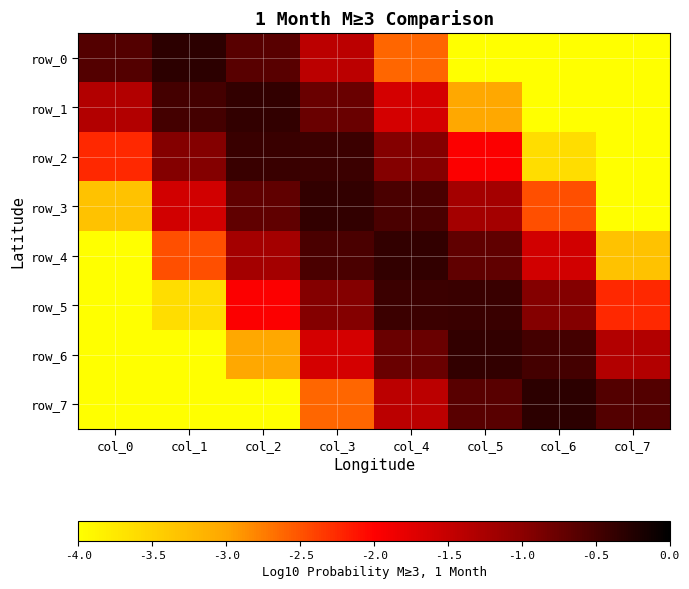

Reading right to left, transcribe all the data shown in this chart.

row_0: -7.3	-6.6	-4.3	-2.6	-1.4	-0.6	-0.3	-0.6
row_1: -8.0	-5.1	-3.0	-1.6	-0.8	-0.4	-0.5	-1.3
row_2: -6.2	-3.6	-2.0	-0.9	-0.4	-0.4	-0.9	-2.2
row_3: -4.6	-2.5	-1.2	-0.5	-0.4	-0.7	-1.6	-3.3
row_4: -3.3	-1.6	-0.7	-0.4	-0.5	-1.2	-2.5	-4.6
row_5: -2.2	-0.9	-0.4	-0.4	-0.9	-2.0	-3.6	-6.2
row_6: -1.3	-0.5	-0.4	-0.8	-1.6	-3.0	-5.1	-8.0
row_7: -0.6	-0.3	-0.6	-1.4	-2.6	-4.3	-6.6	-7.3